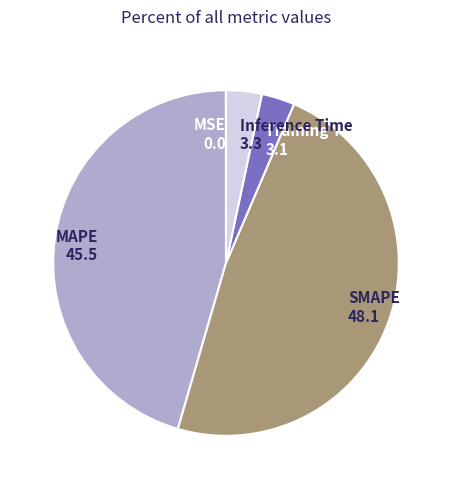

Which has a higher value, SMAPE 48.1 or Training Time 3.1?

SMAPE 48.1